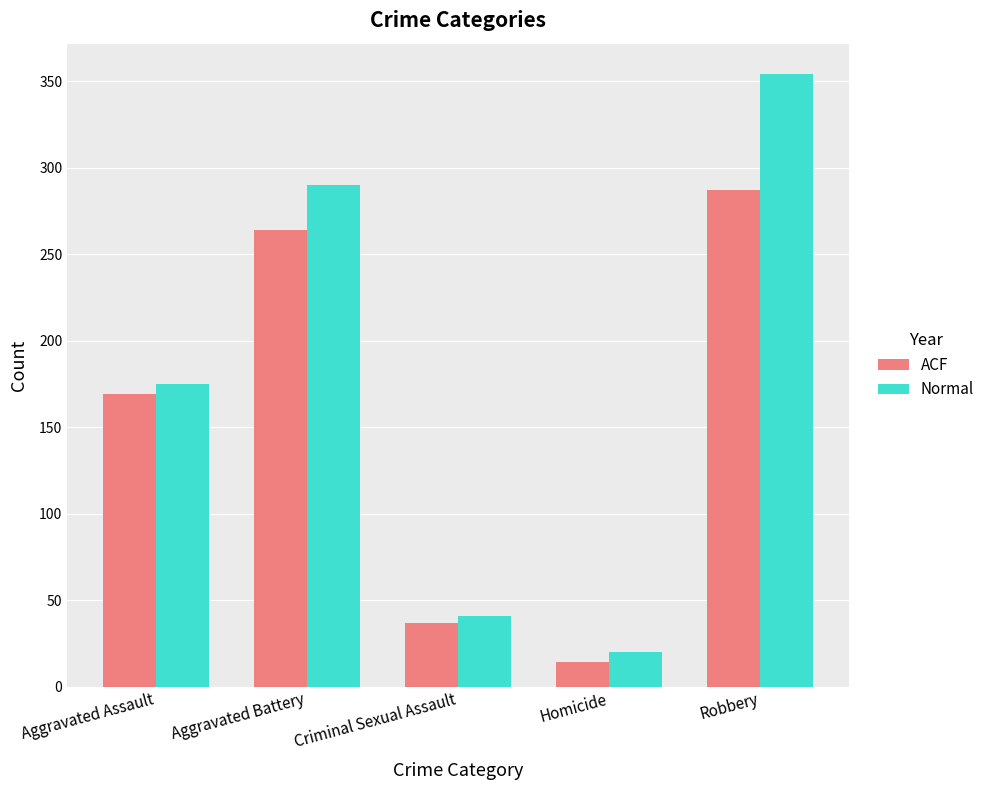

Is it true that ACF equals 361 at Aggravated Battery?

False